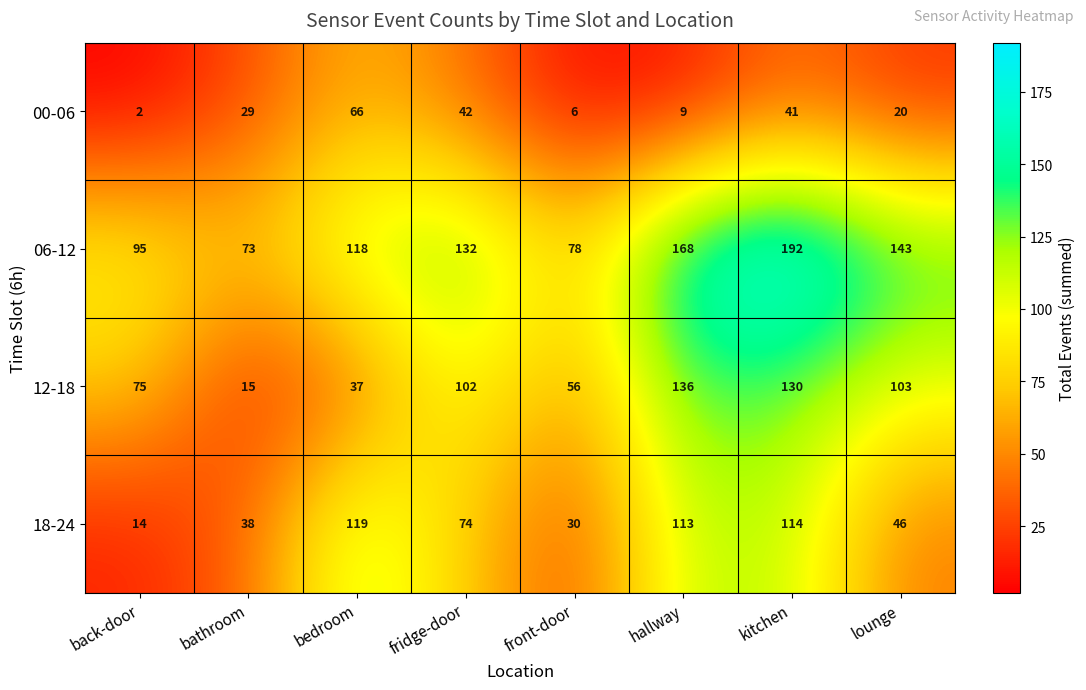

How many categories are shown in the chart?

8